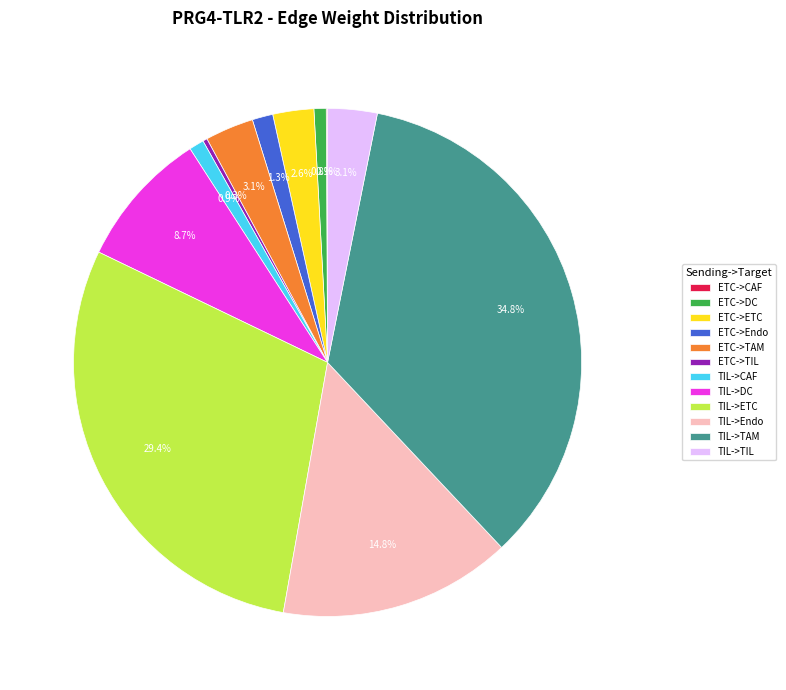

Does any single category account for the majority?

No